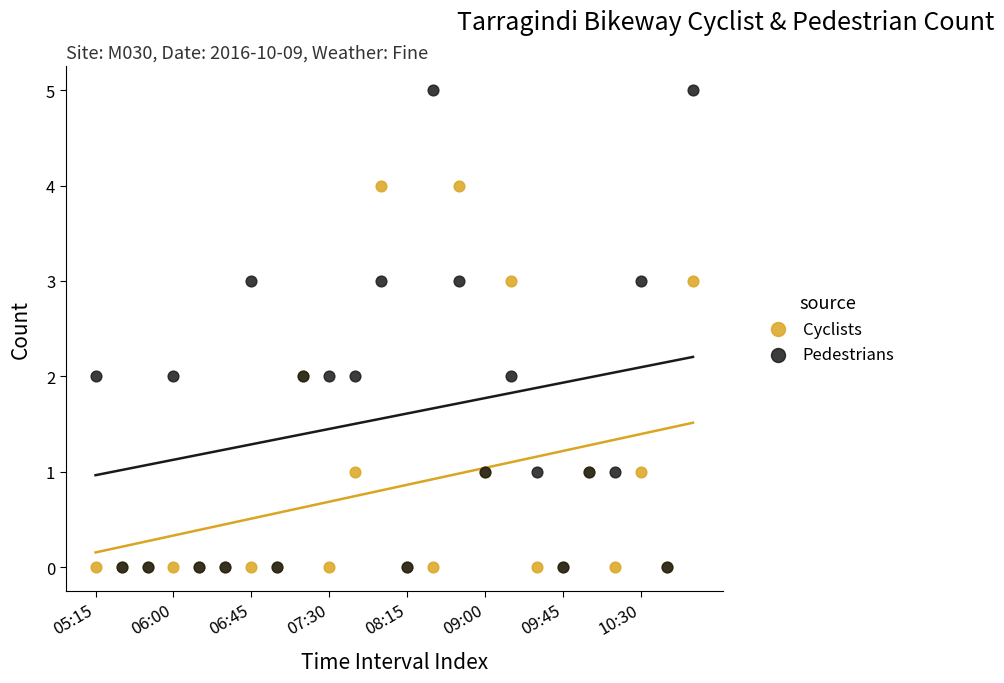

What are all the series names shown in the legend?

Cyclists, Pedestrians